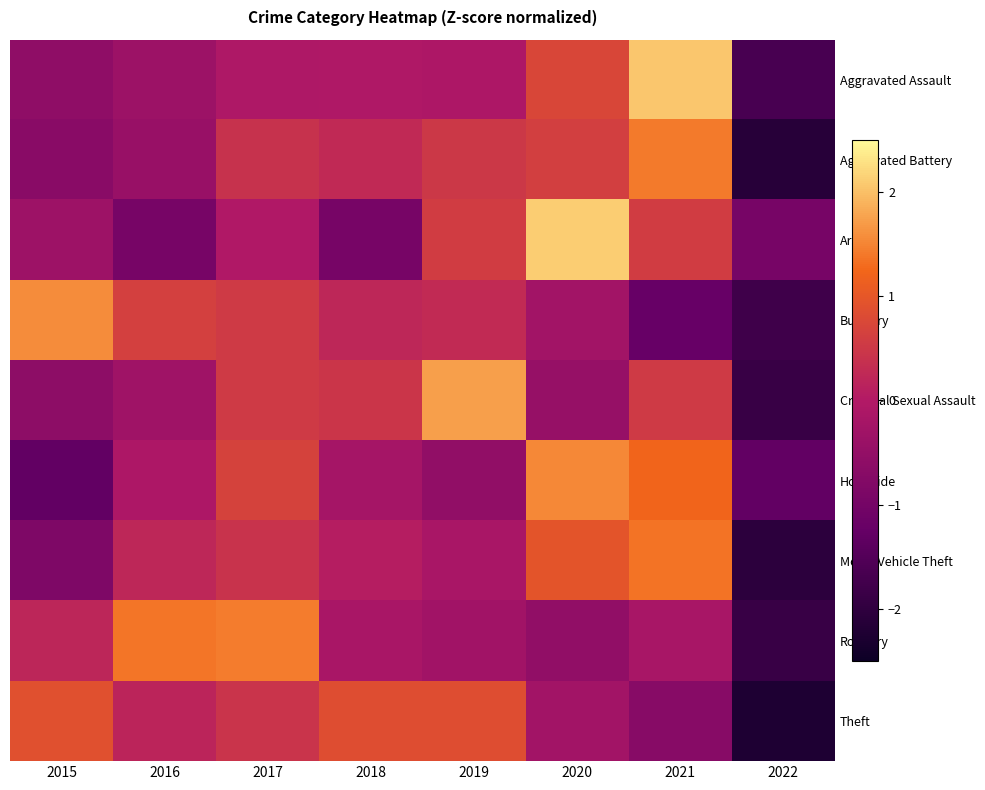

Count the number of categories in the chart.

8